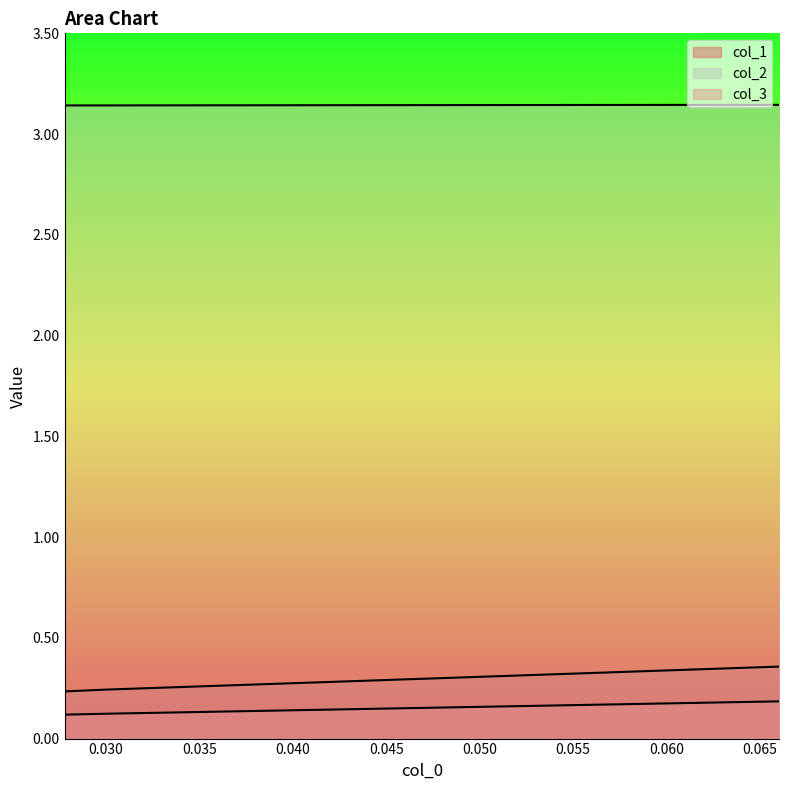

What are all the series names shown in the legend?

col_1, col_2, col_3